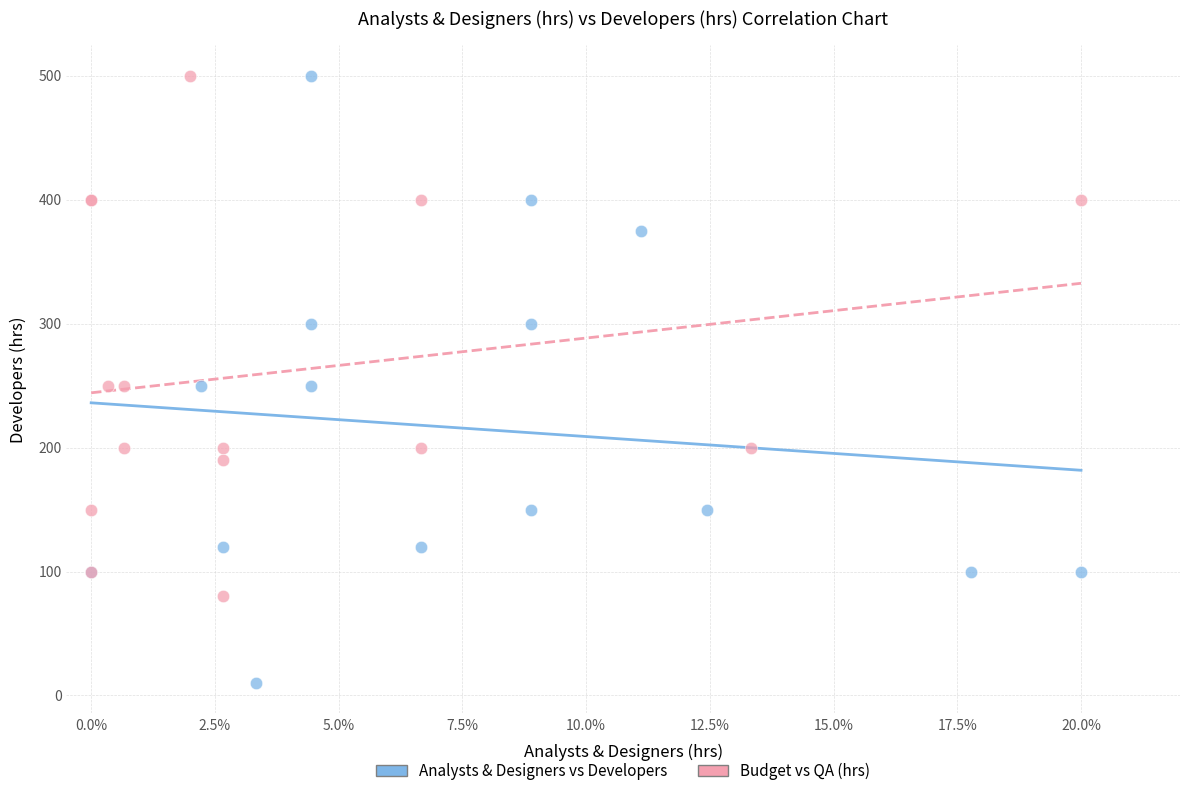

Which series contains the lowest Y value?

Analysts & Designers vs Developers